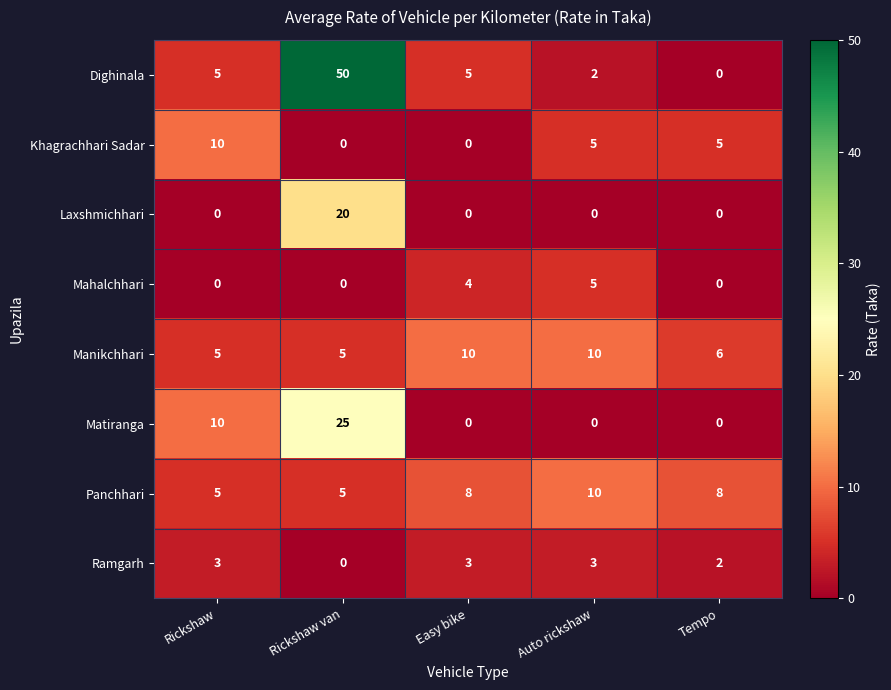

At which category is the sum across all series the highest?

Rickshaw van